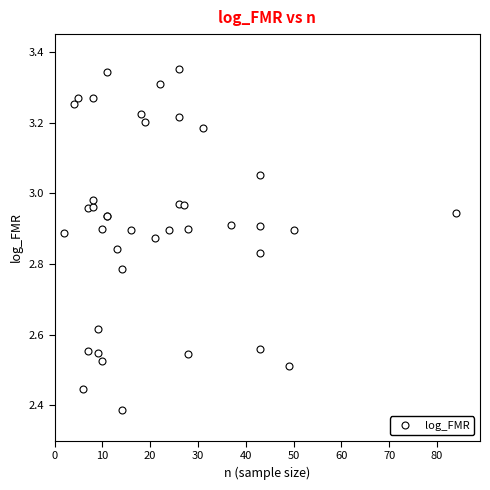

What is the sum of all values?

116.5